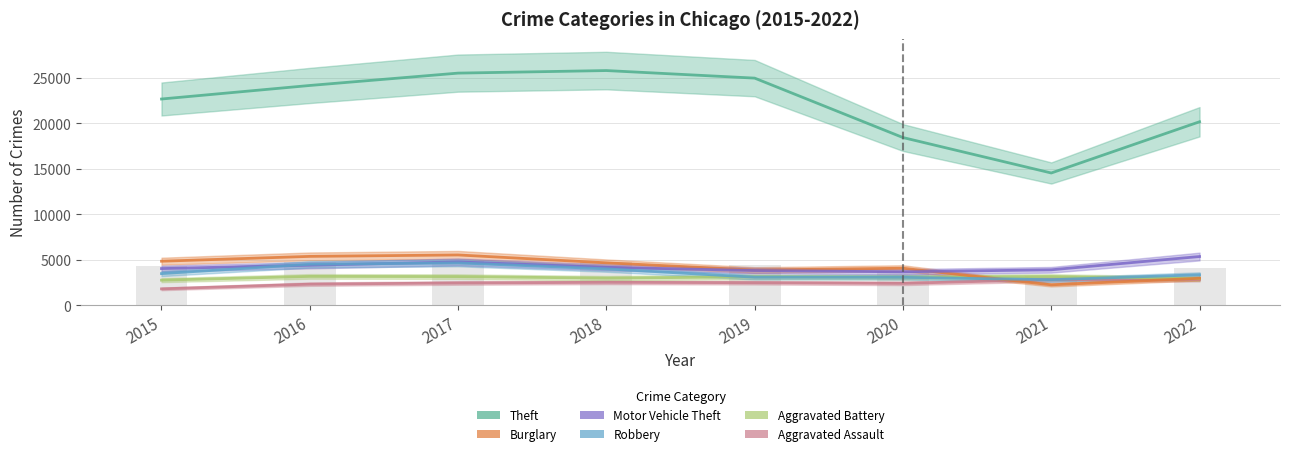

Reading right to left, extract all data points from this chart.

Aggravated Assault: 2022=2845	2021=2826	2020=2412	2019=2486	2018=2526	2017=2455	2016=2325	2015=1807
Aggravated Battery: 2022=2935	2021=3166	2020=3087	2019=3128	2018=2987	2017=3155	2016=3177	2015=2763
Burglary: 2022=2968	2021=2251	2020=4075	2019=3875	2018=4668	2017=5533	2016=5377	2015=4845
Motor Vehicle Theft: 2022=5361	2021=3903	2020=3682	2019=3824	2018=4173	2017=4769	2016=4410	2015=4038
Robbery: 2022=3360	2021=2813	2020=3076	2019=3088	2018=4006	2017=4660	2016=4512	2015=3484
Theft: 2022=20172	2021=14541	2020=18436	2019=24967	2018=25798	2017=25517	2016=24159	2015=22671